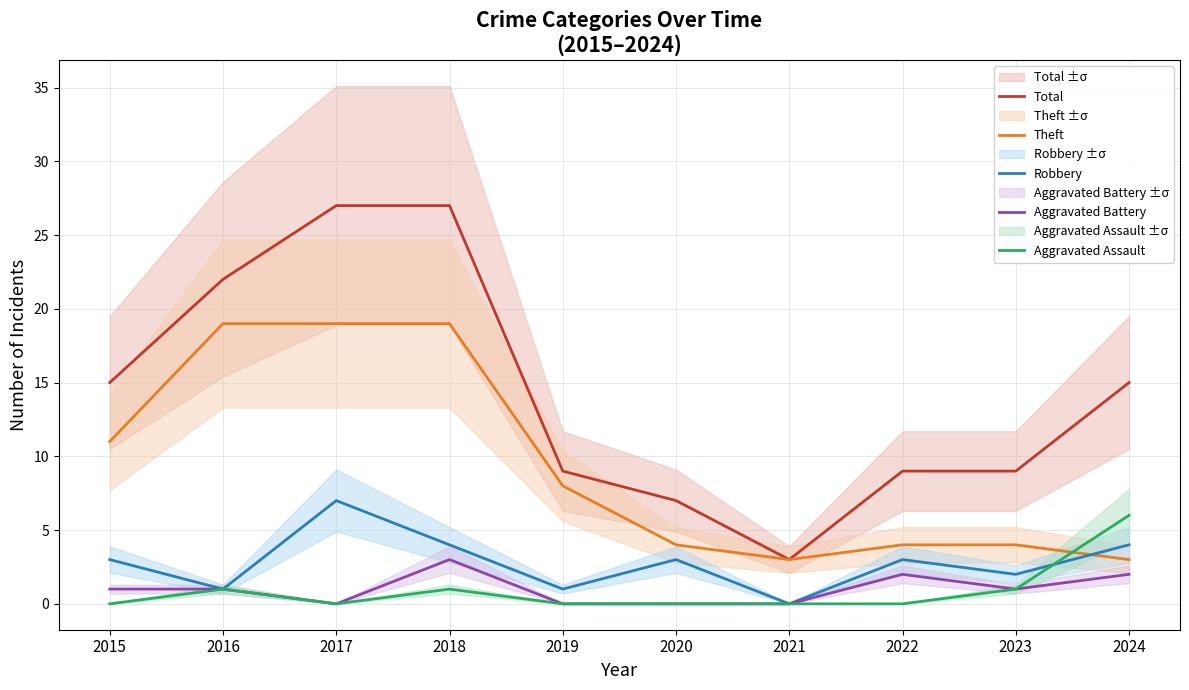

Which category has the highest value in the Aggravated Battery series?

2018